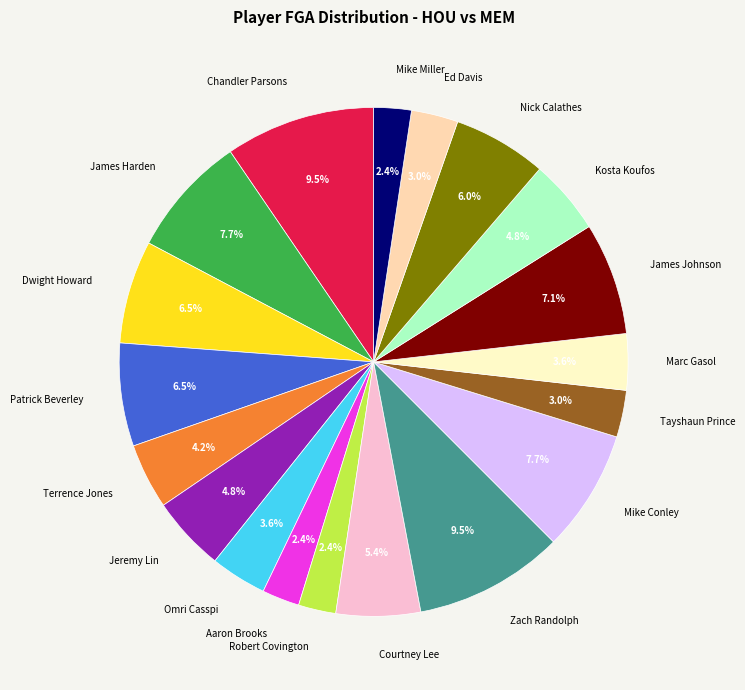

How much of the chart is everything except Kosta Koufos?

95.2%